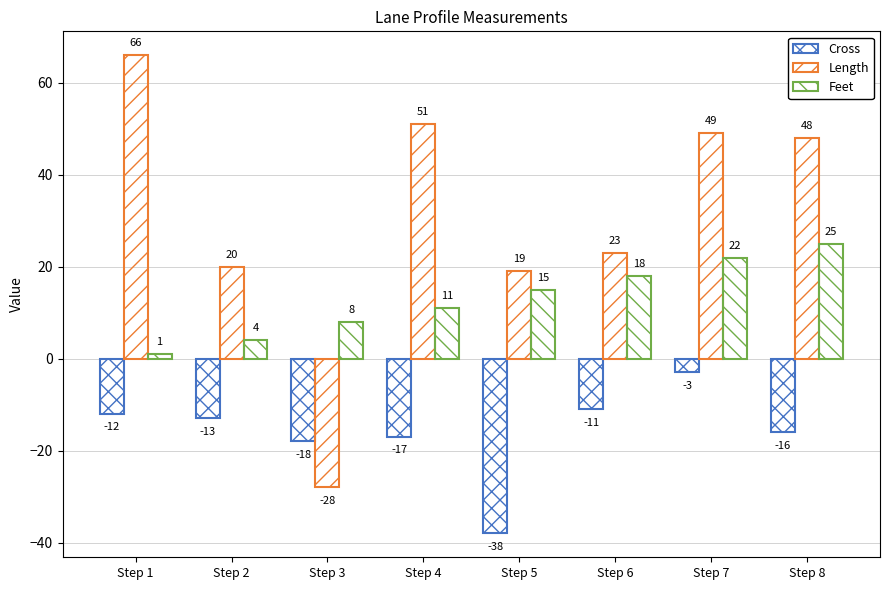

What is the value of the Feet bar at the 6th from the left?

18